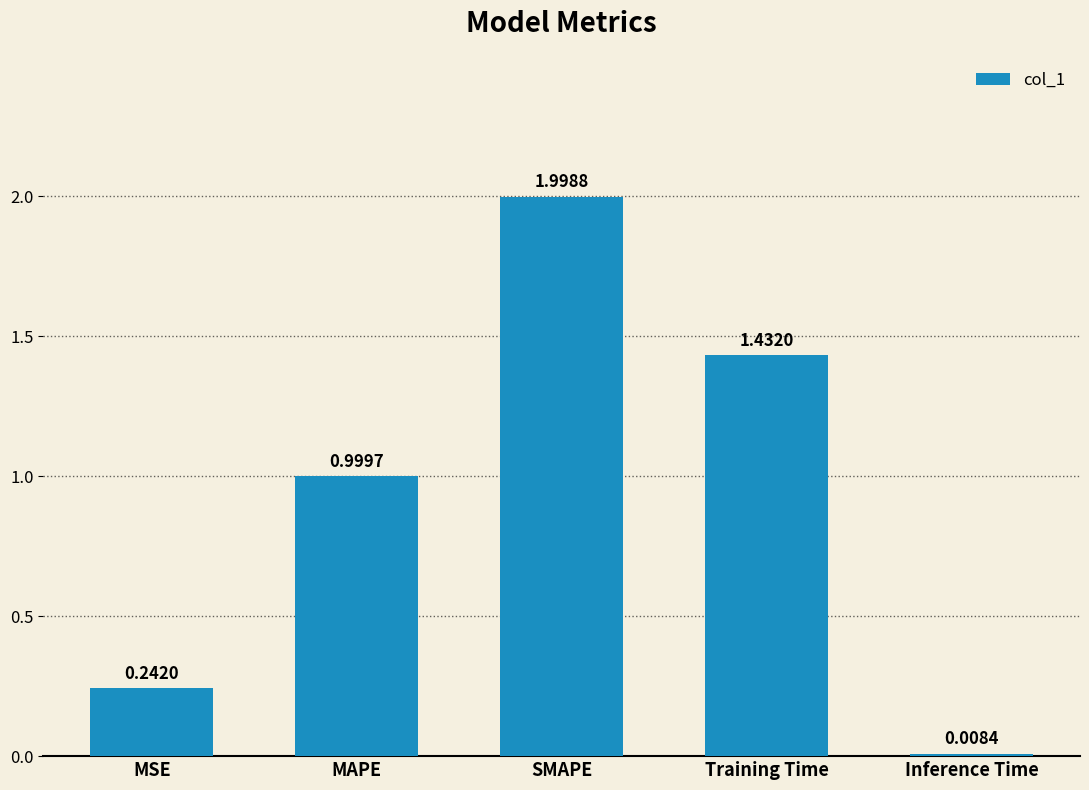

Is it true that the value at MSE is 0.1?

False